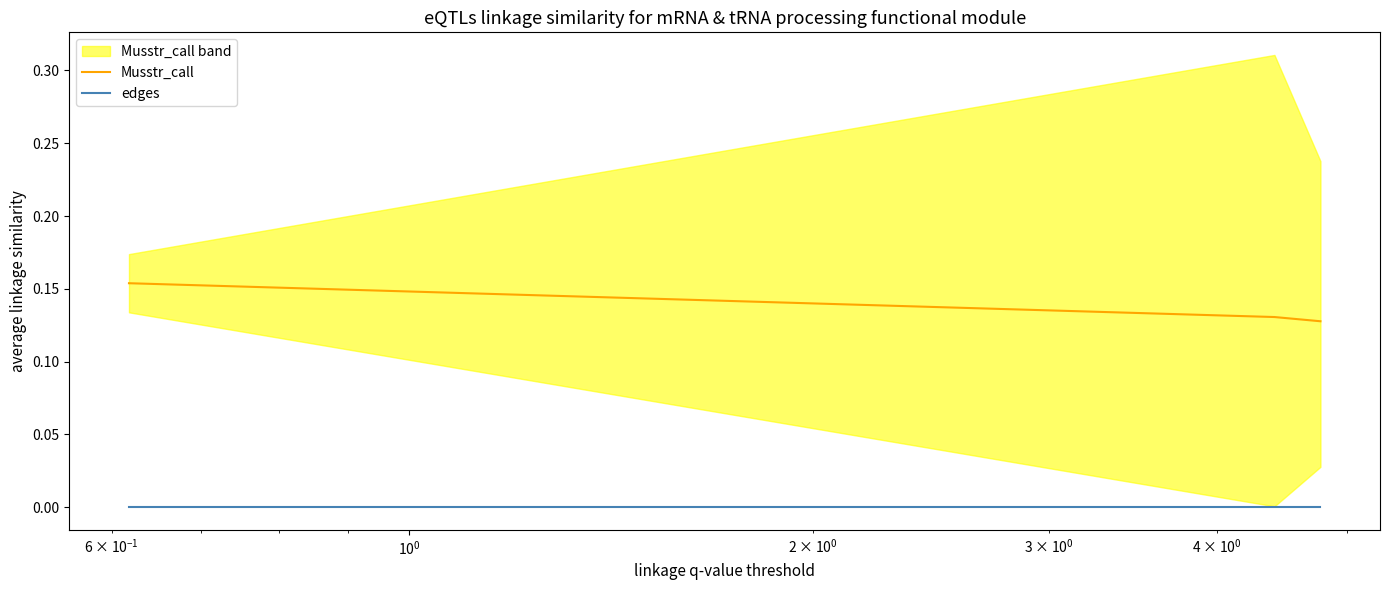

What are all the series names shown in the legend?

Musstr_call, edges